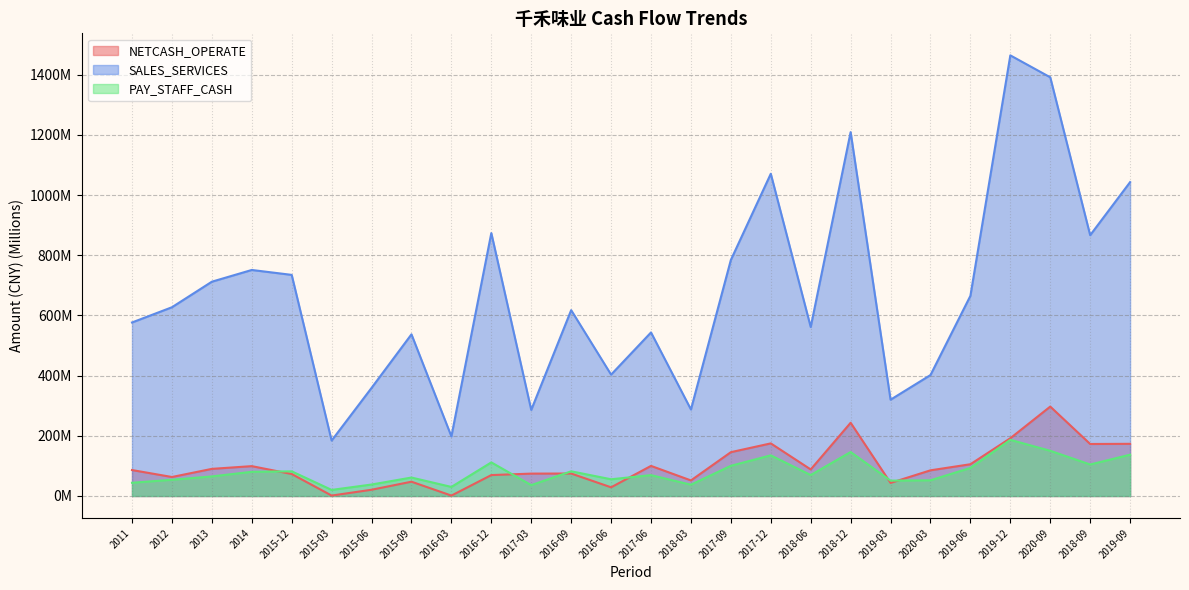

What is the maximum value for NETCASH_OPERATE?

297.2